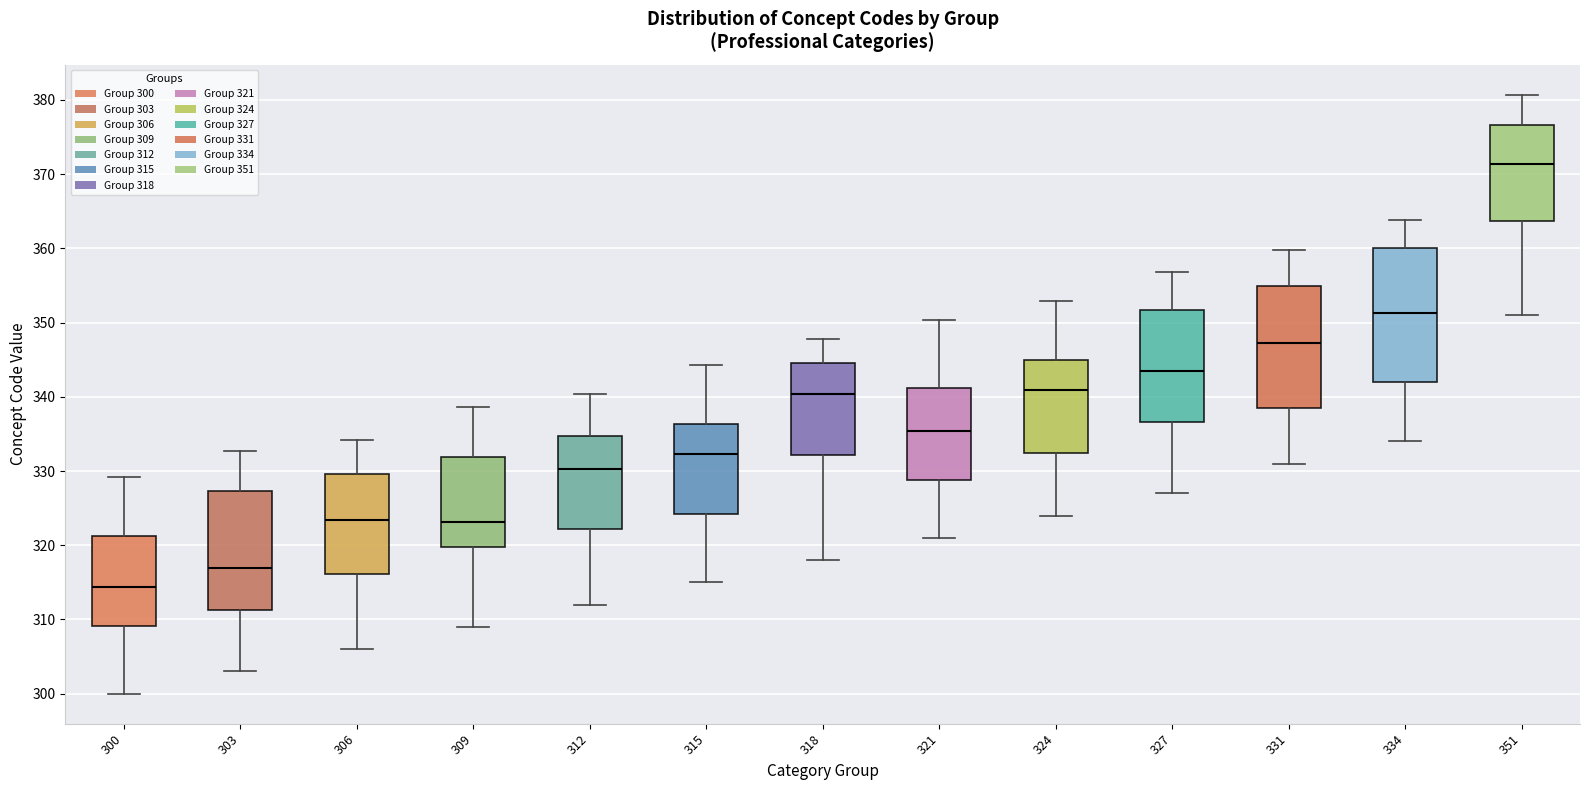

Which box has the lowest median line?

300